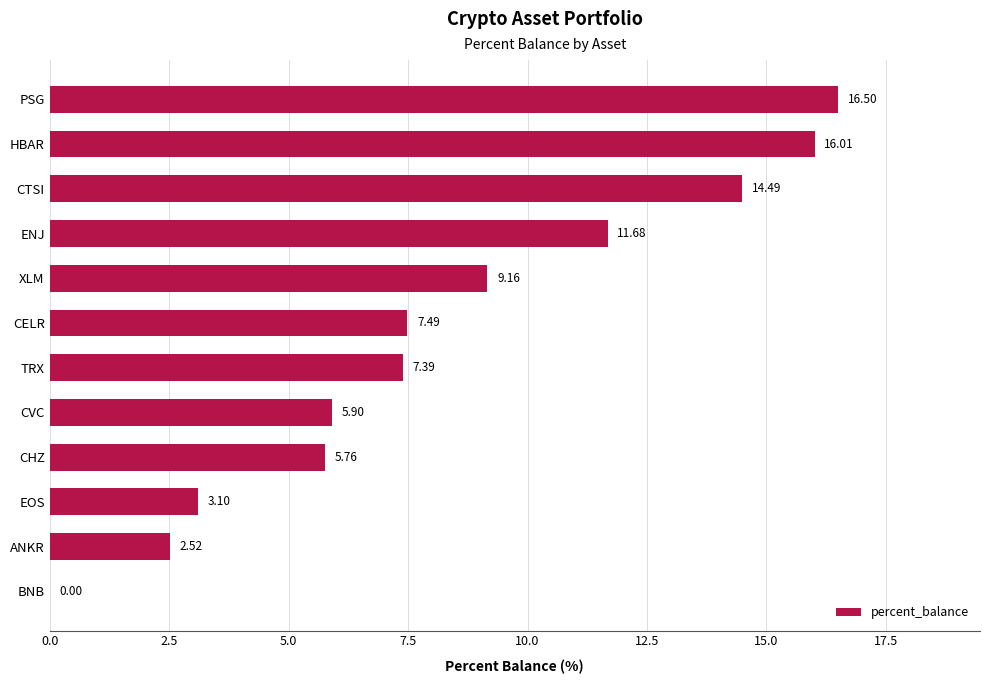

Where is the data nearest to the value 8?

CELR